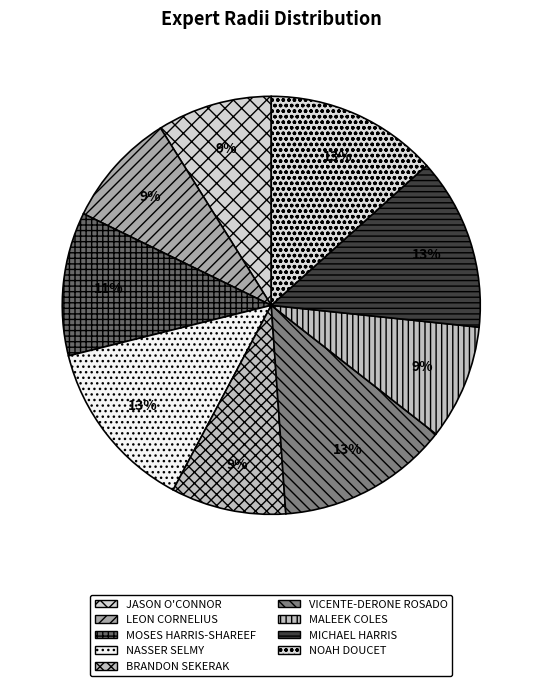

How many segments does this pie chart have?

9